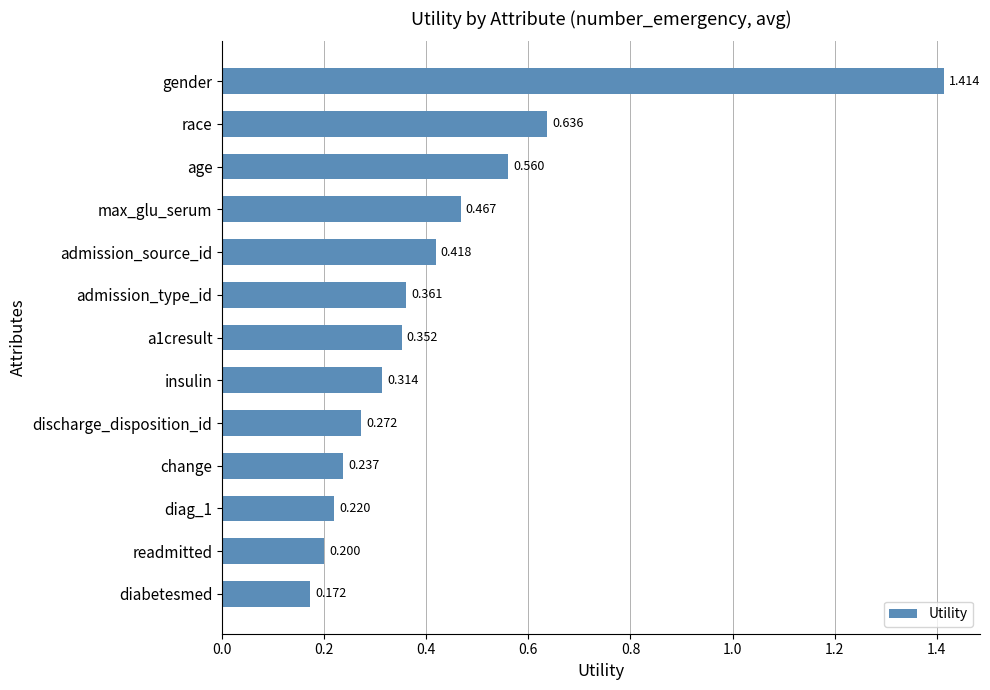

Between age and admission_type_id, which is larger?

age